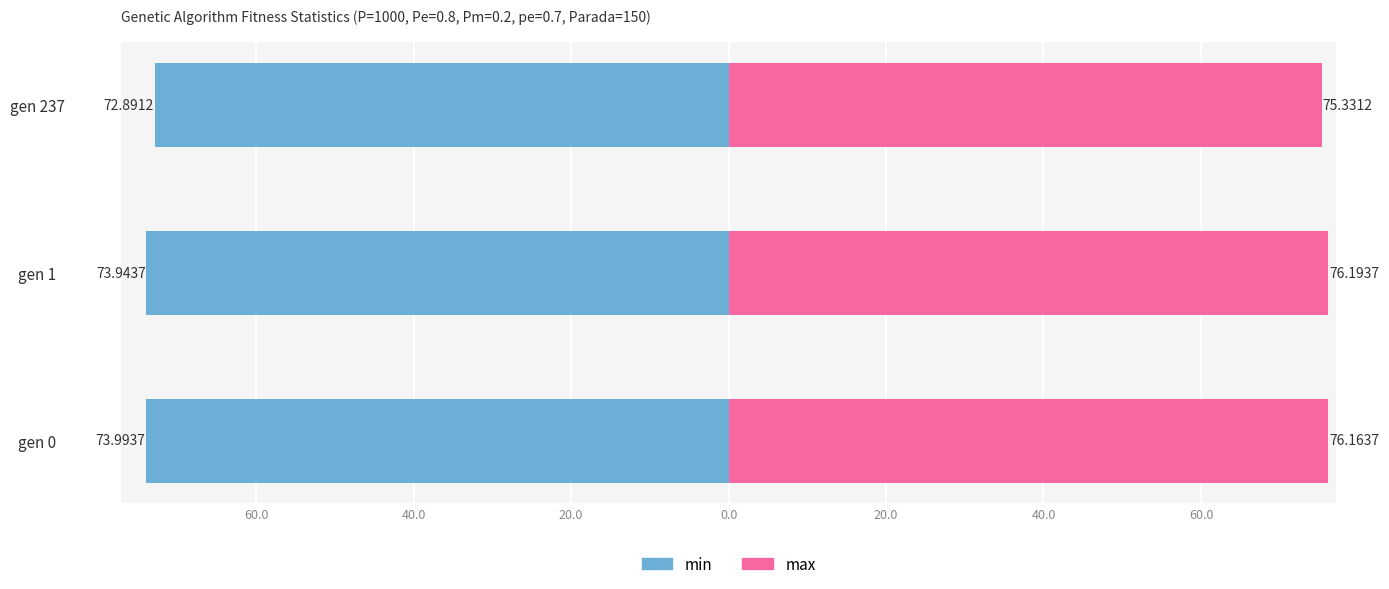

The min series shows -100.3 at gen 1. True or false?

False